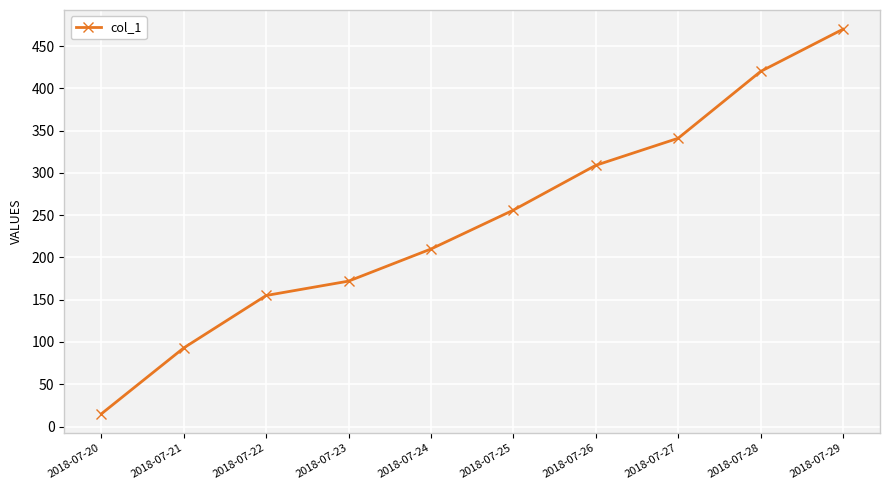

Is it true that the value at 2018-07-22 is 155?

True